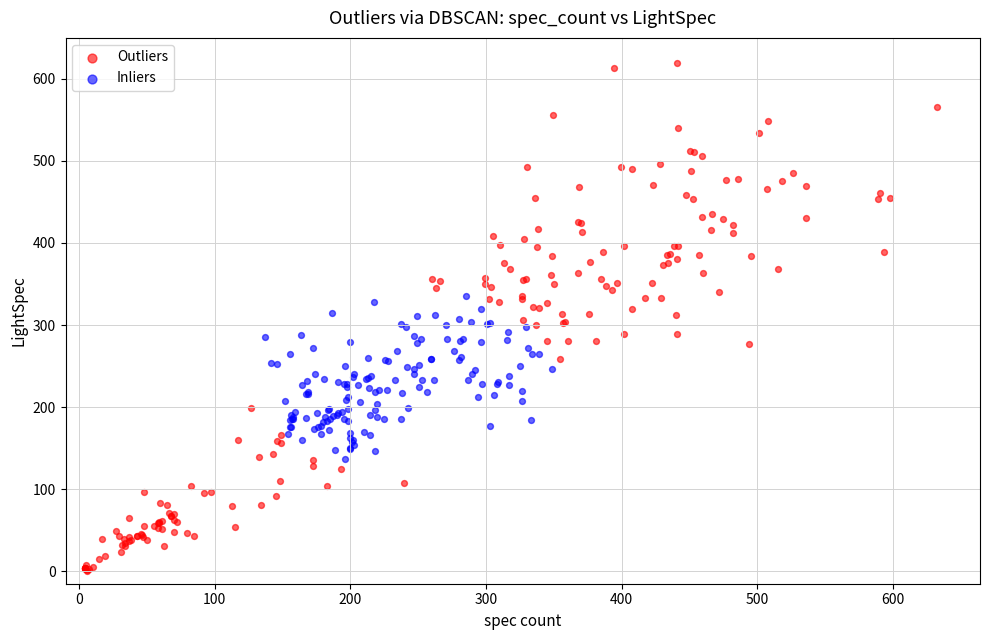

Which series contains the highest Y value?

Outliers